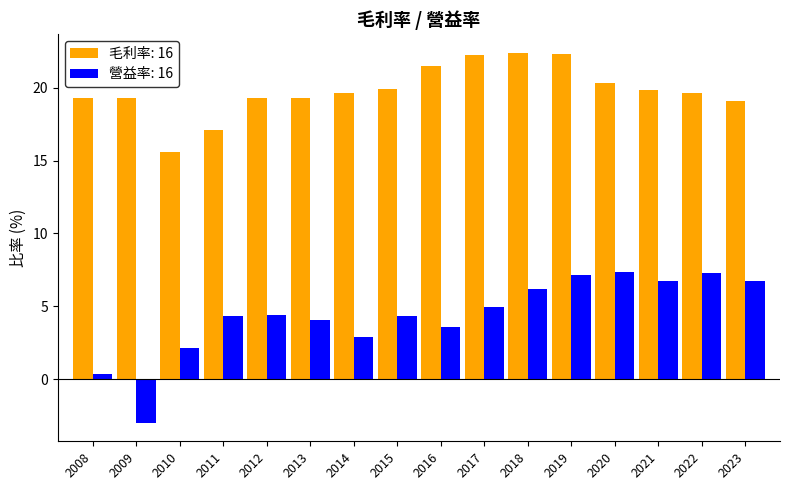

Which series changed the most between 2015 and 2021?

營益率: 16